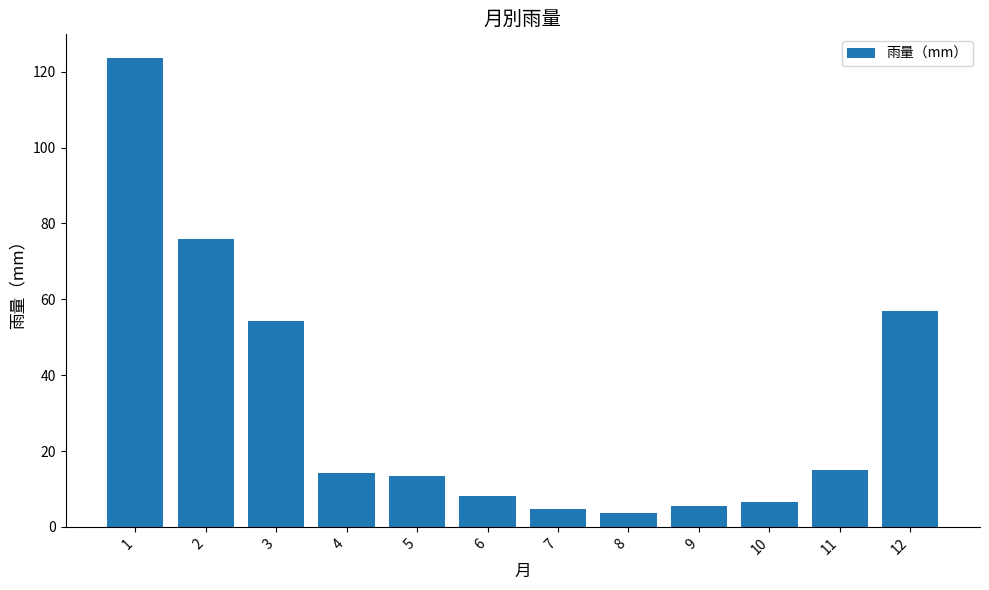

What is the difference between the maximum and second lowest values?

119.0